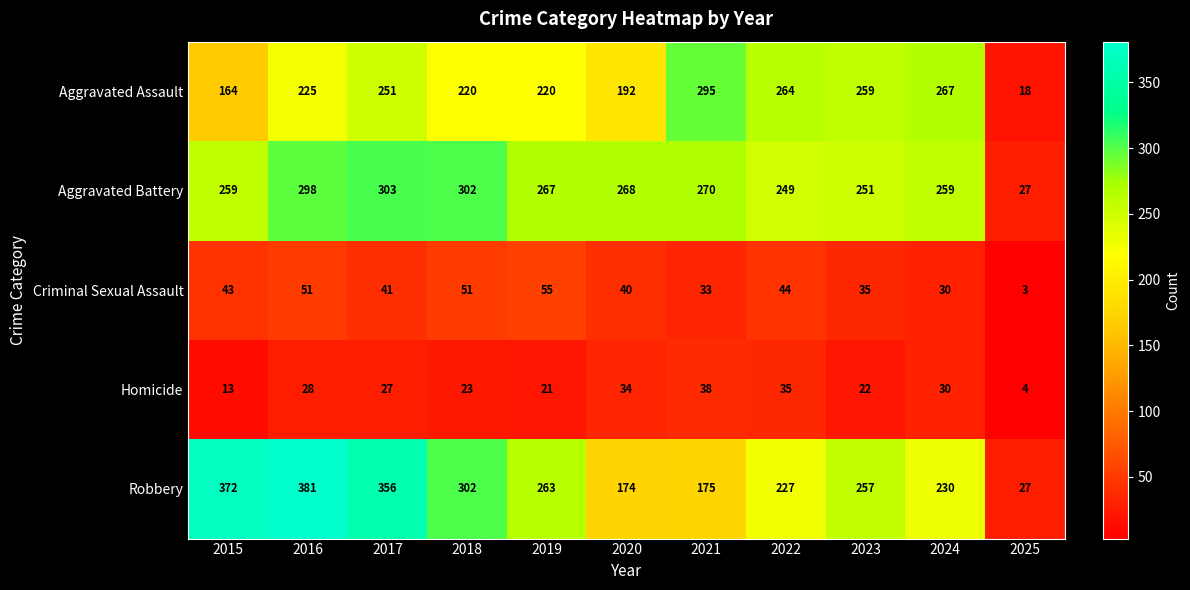

What is the difference between the Homicide values at 2015 and 2022?

22